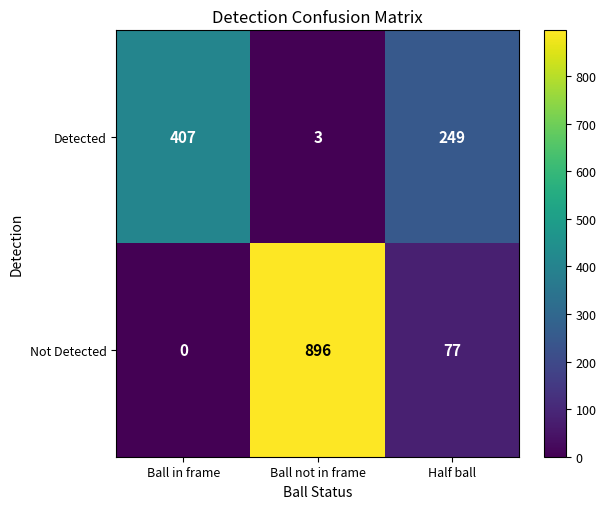

Which series has the largest range (max minus min)?

Not Detected